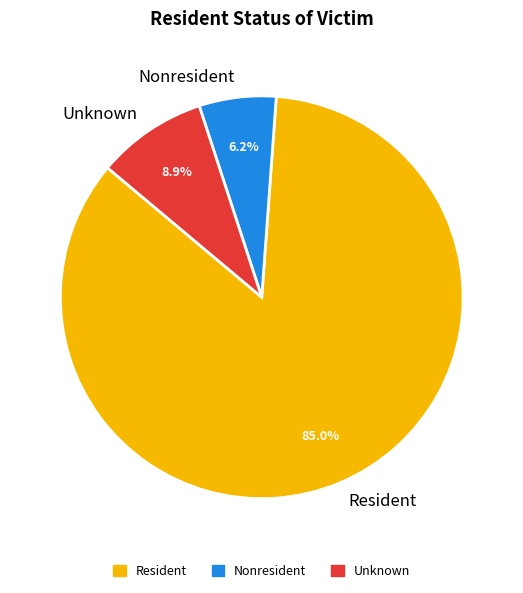

How many segments does this pie chart have?

3